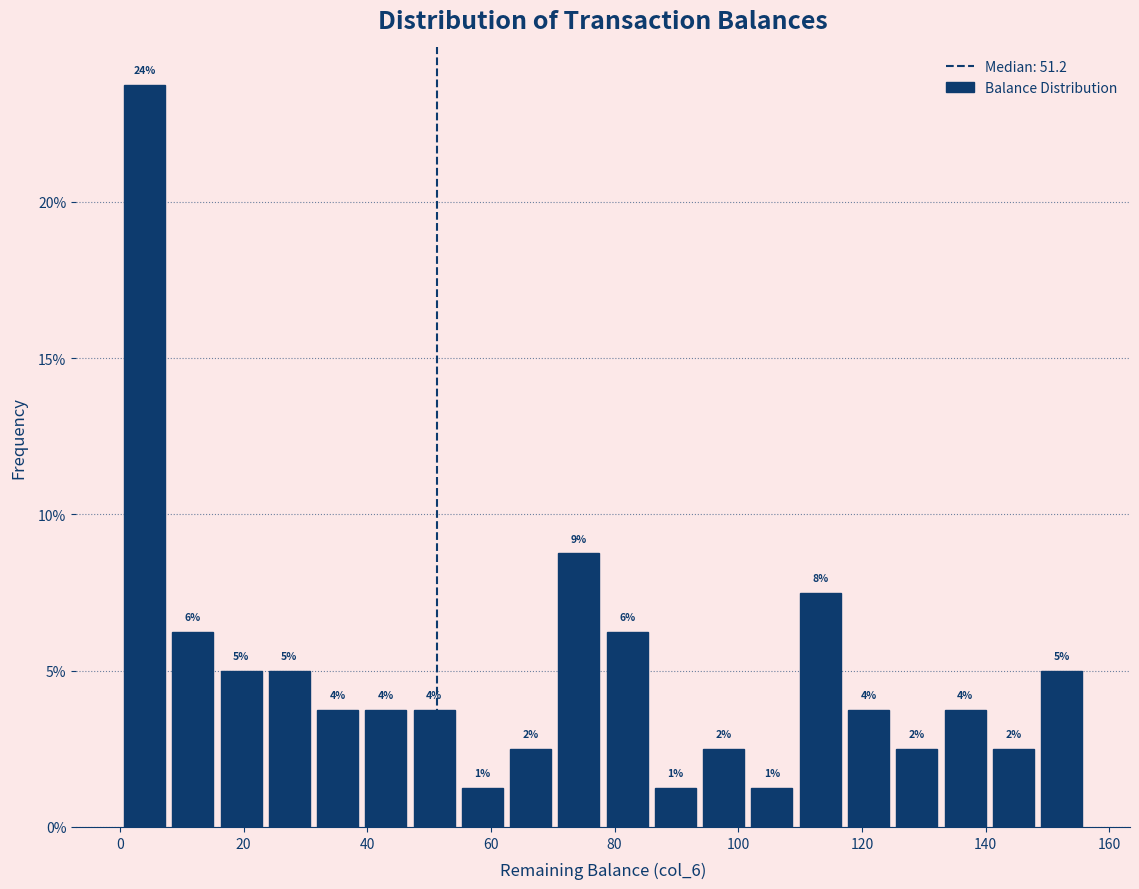

Read against the x-axis, roughly where is the centre of the tallest bar?

4